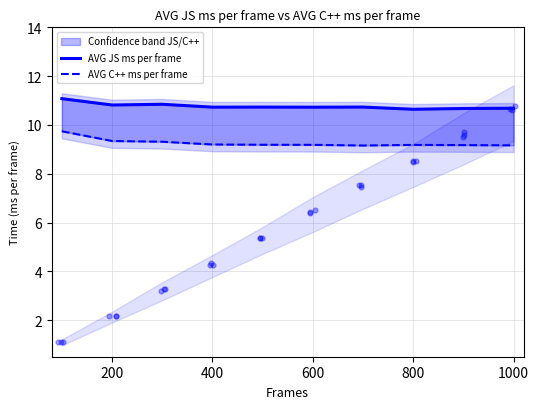

Which series has the largest Y range (max minus min)?

AVG C++ ms per frame